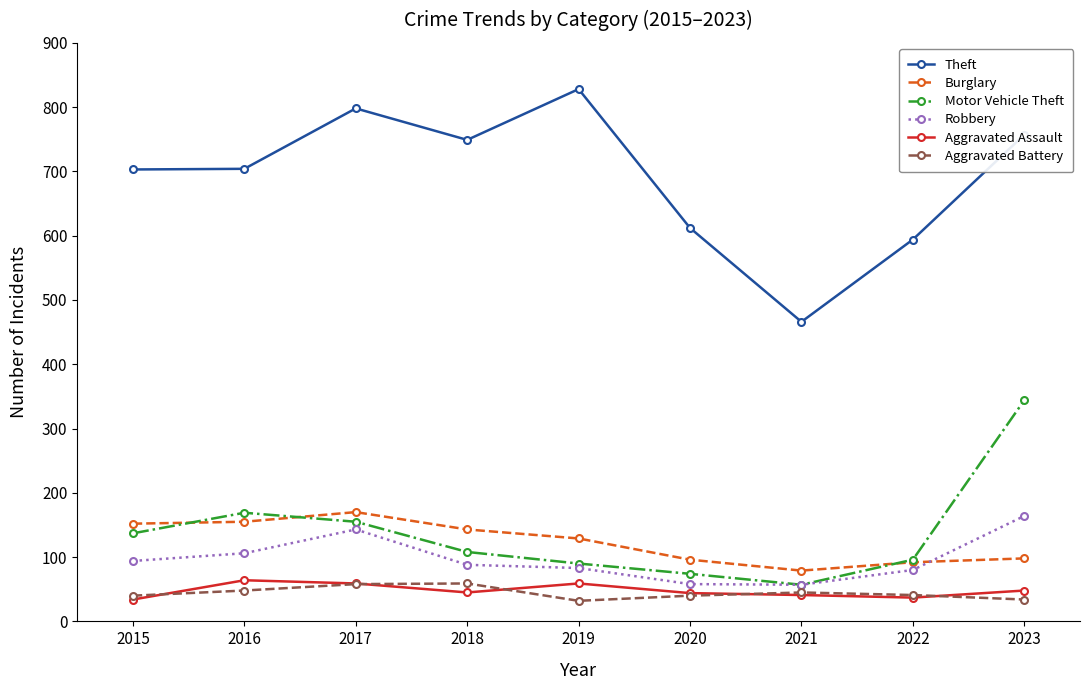

Where does the Aggravated Assault series first go above 45?

2016